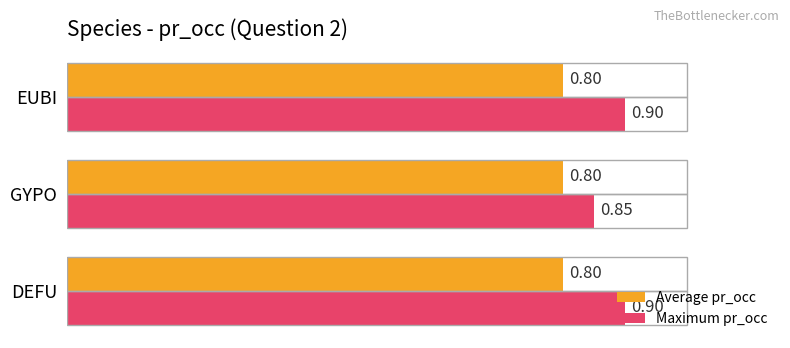

Which series has the widest spread of values?

Maximum pr_occ